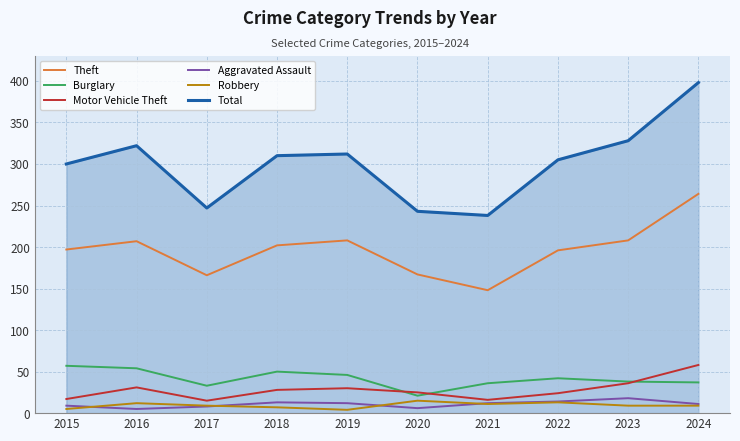

What is the difference between the maximum and minimum values in the Robbery series?

11